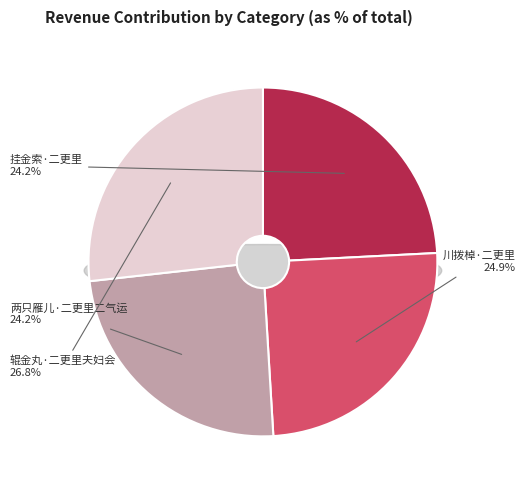

Which slice is the largest?

辊金丸·二更里夫妇会